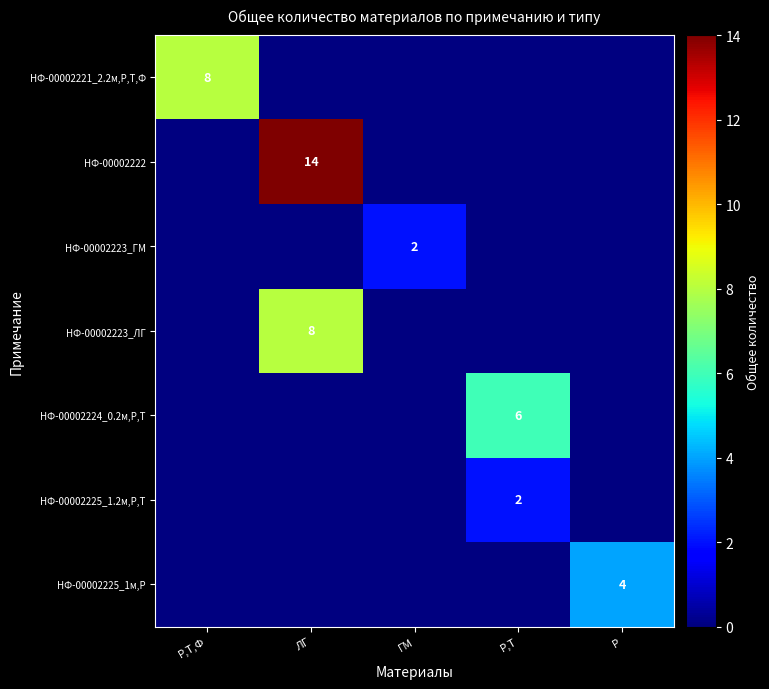

The value of НФ-00002225_1.2м,Р,Т at Р,Т is 2. True or false?

True